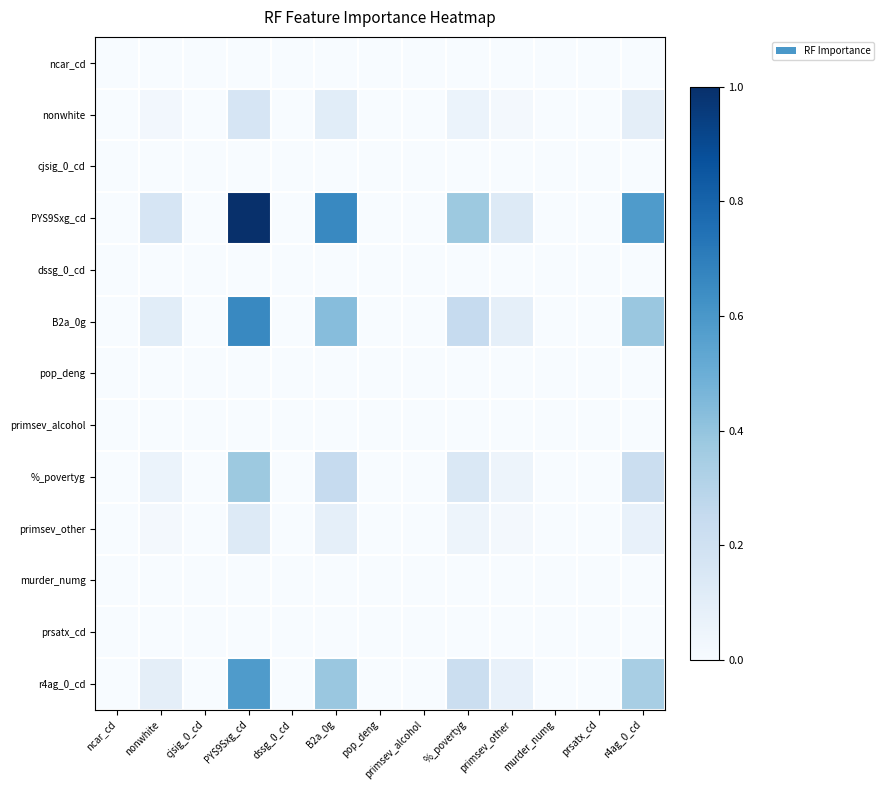

Rank the series at primsev_other from lowest to highest value.

ncar_cd, cjsig_0_cd, dssg_0_cd, pop_deng, murder_numg, prsatx_cd, primsev_alcohol, primsev_other, nonwhite, %_povertyg, r4ag_0_cd, B2a_0g, PYS9Sxg_cd